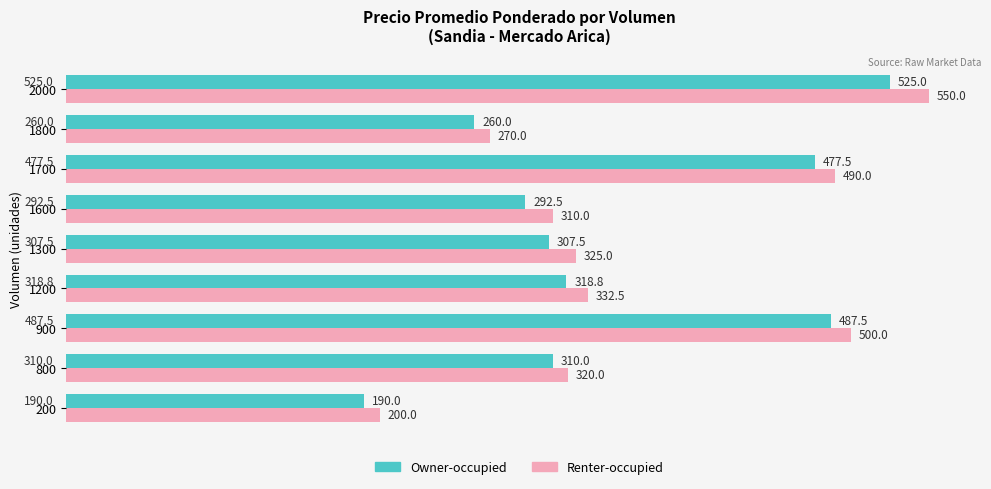

Rank the series by their average value, from lowest to highest.

Owner-occupied, Renter-occupied